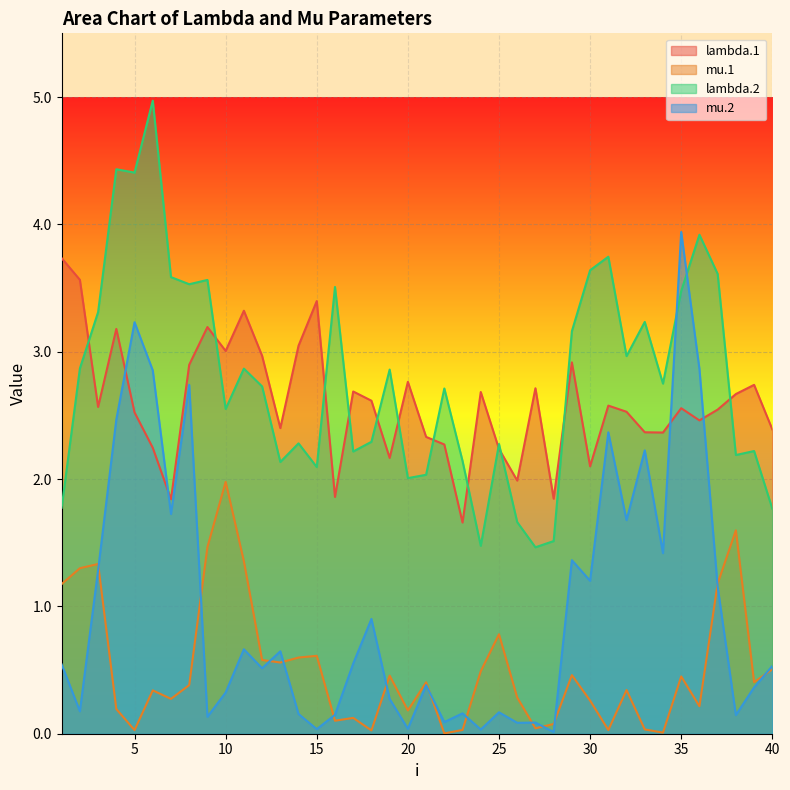

Between 6 and 17, which series saw the biggest shift?

lambda.2